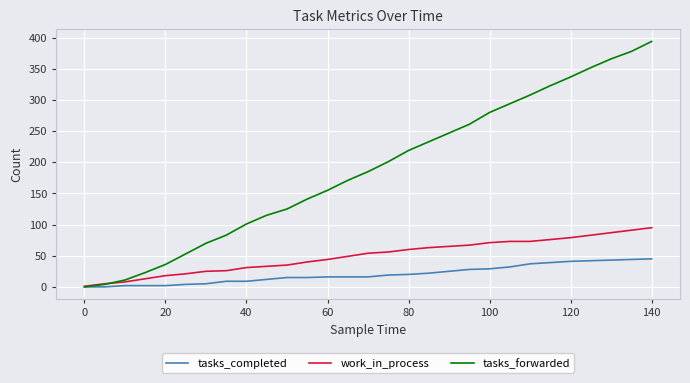

What are all the series names shown in the legend?

tasks_completed, work_in_process, tasks_forwarded